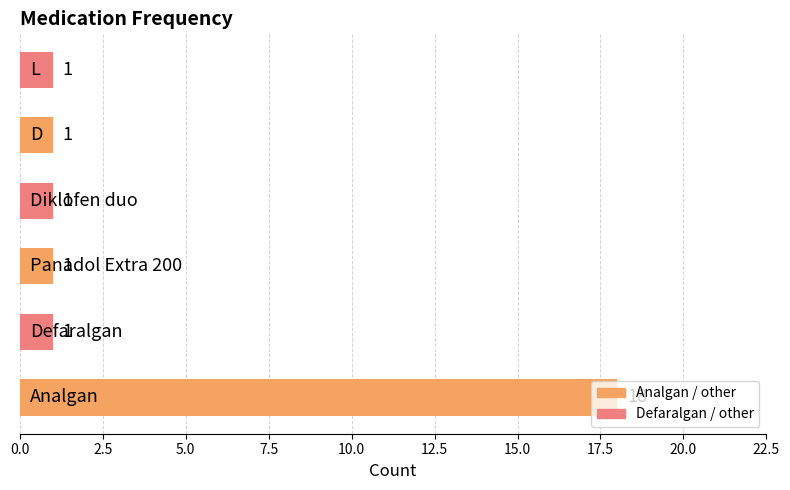

What is the difference between the maximum and minimum values?

17